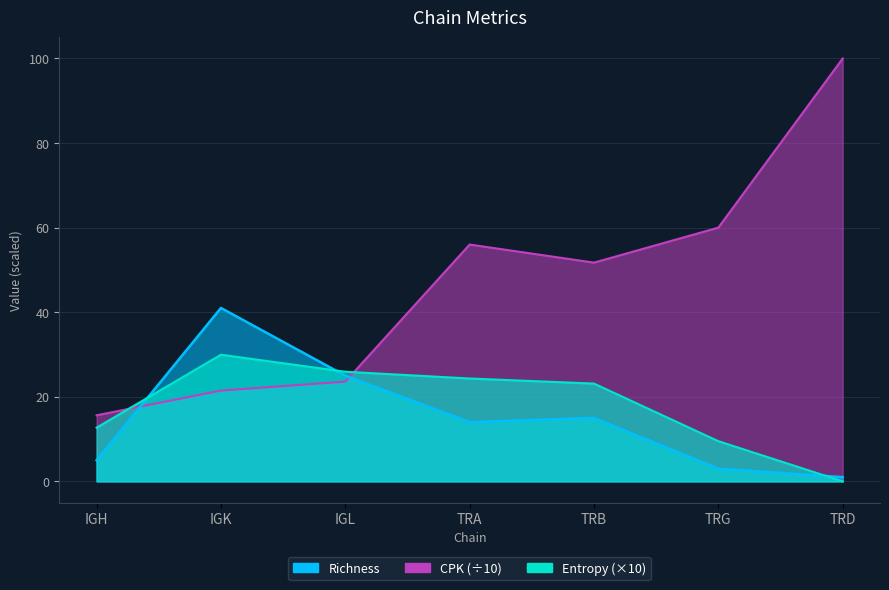

Read the CPK value at IGK.

21.5